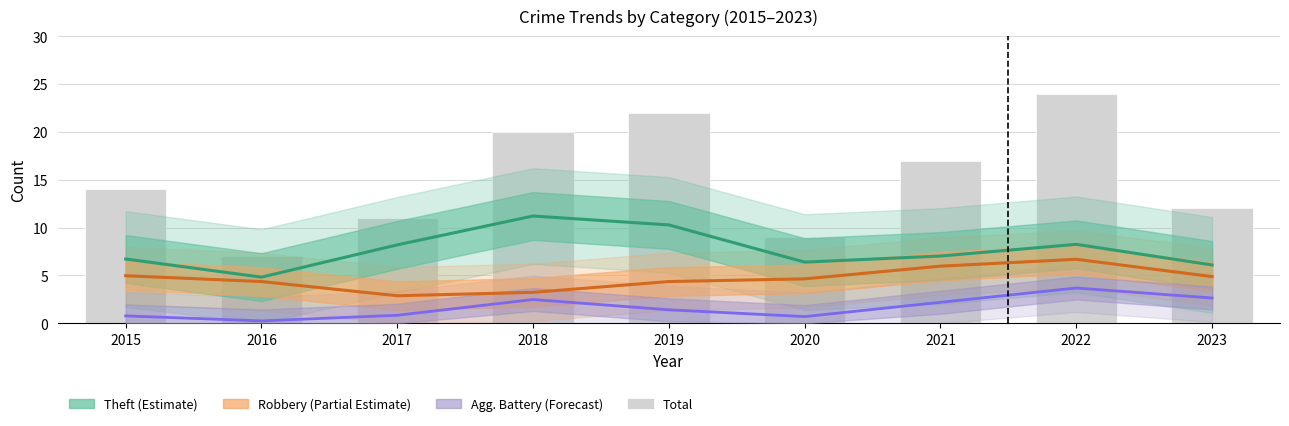

At how many categories does at least one series exceed 1?

9